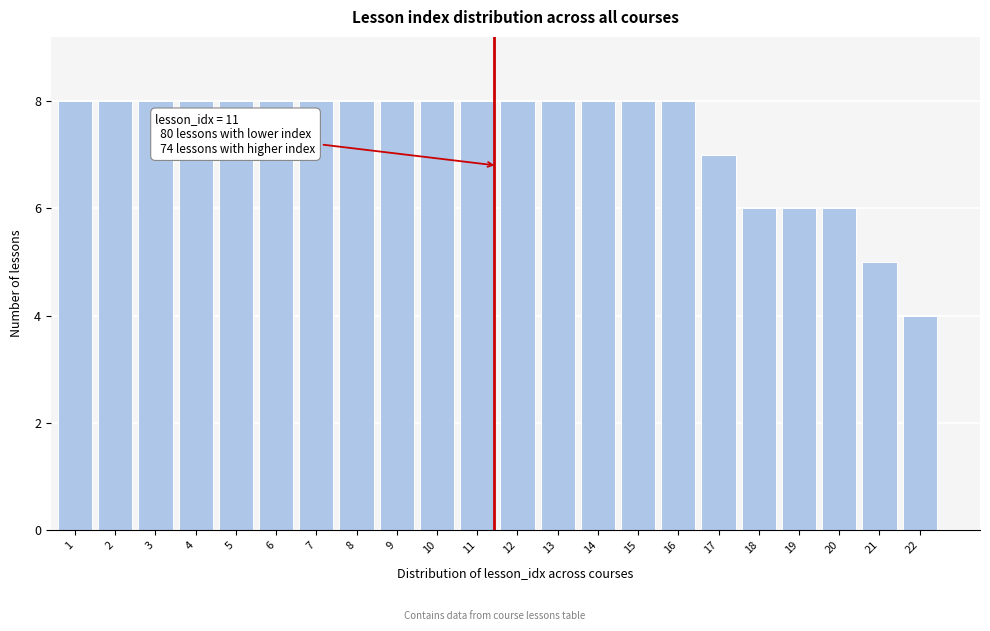

Reading left to right, what are all the values shown in this chart?

8	8	8	8	8	8	8	8	8	8	8	8	8	8	8	8	7	6	6	6	5	4